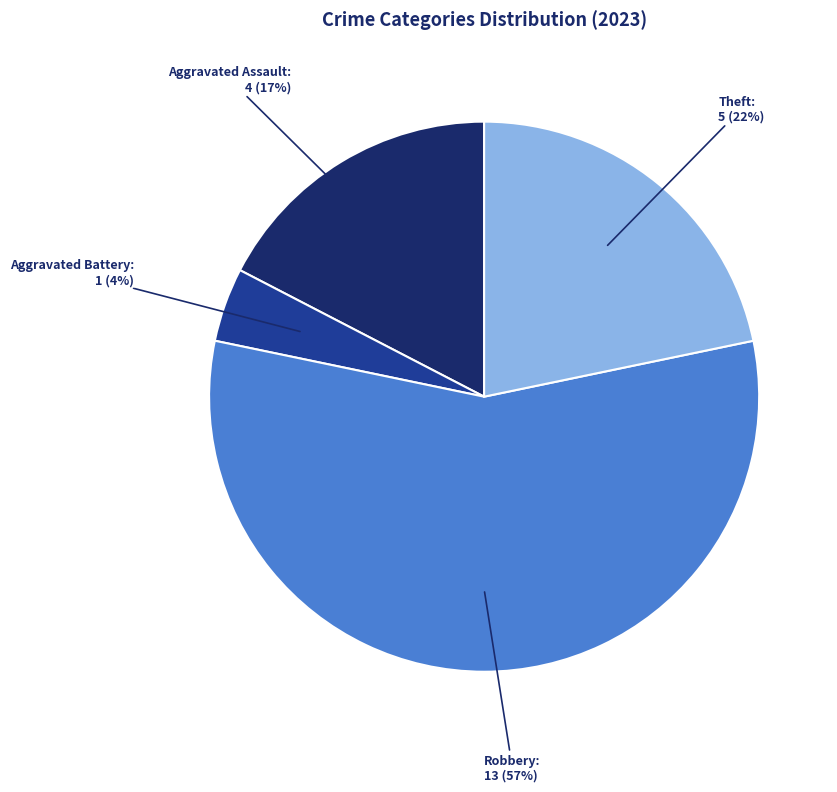

Is there any slice that represents more than half of the pie?

Yes